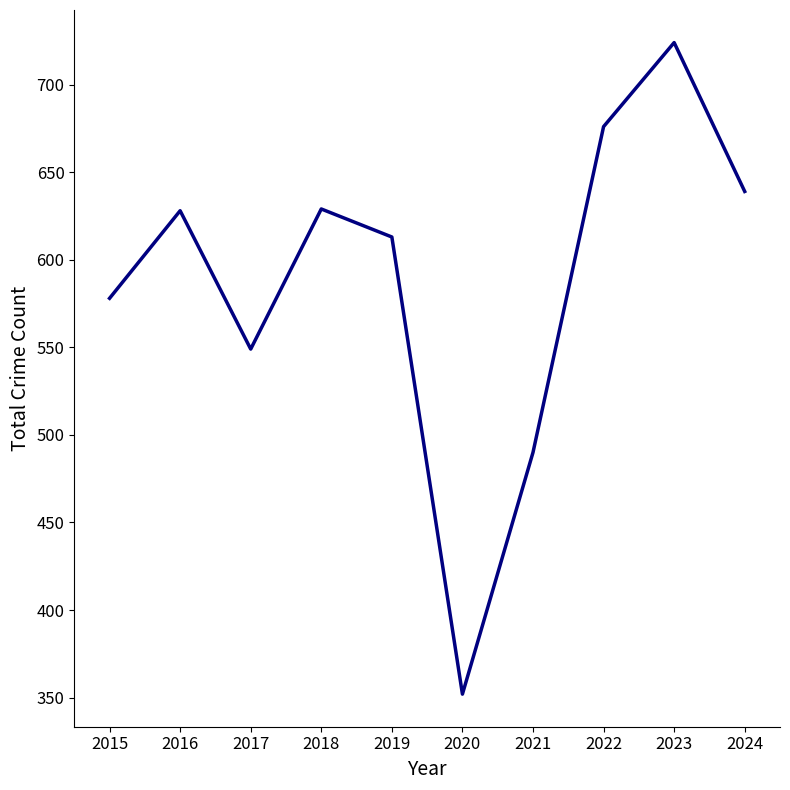

Where is the data nearest to the value 538?

2017